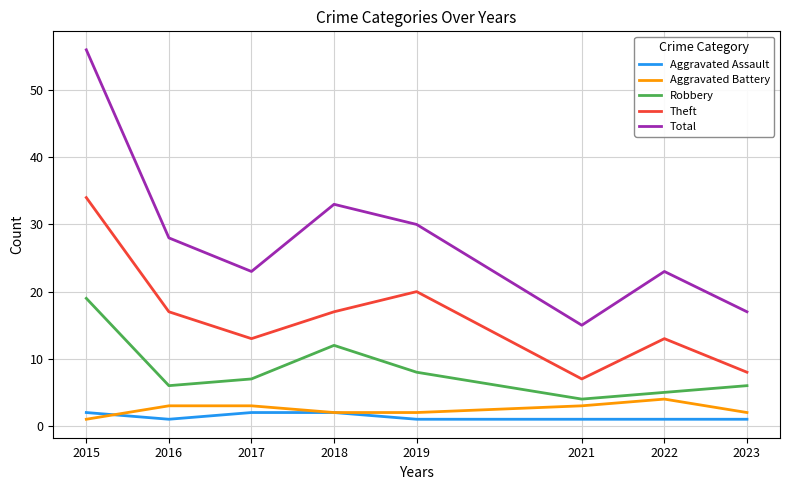

What is the difference between the second highest and minimum values in the Theft series?

13